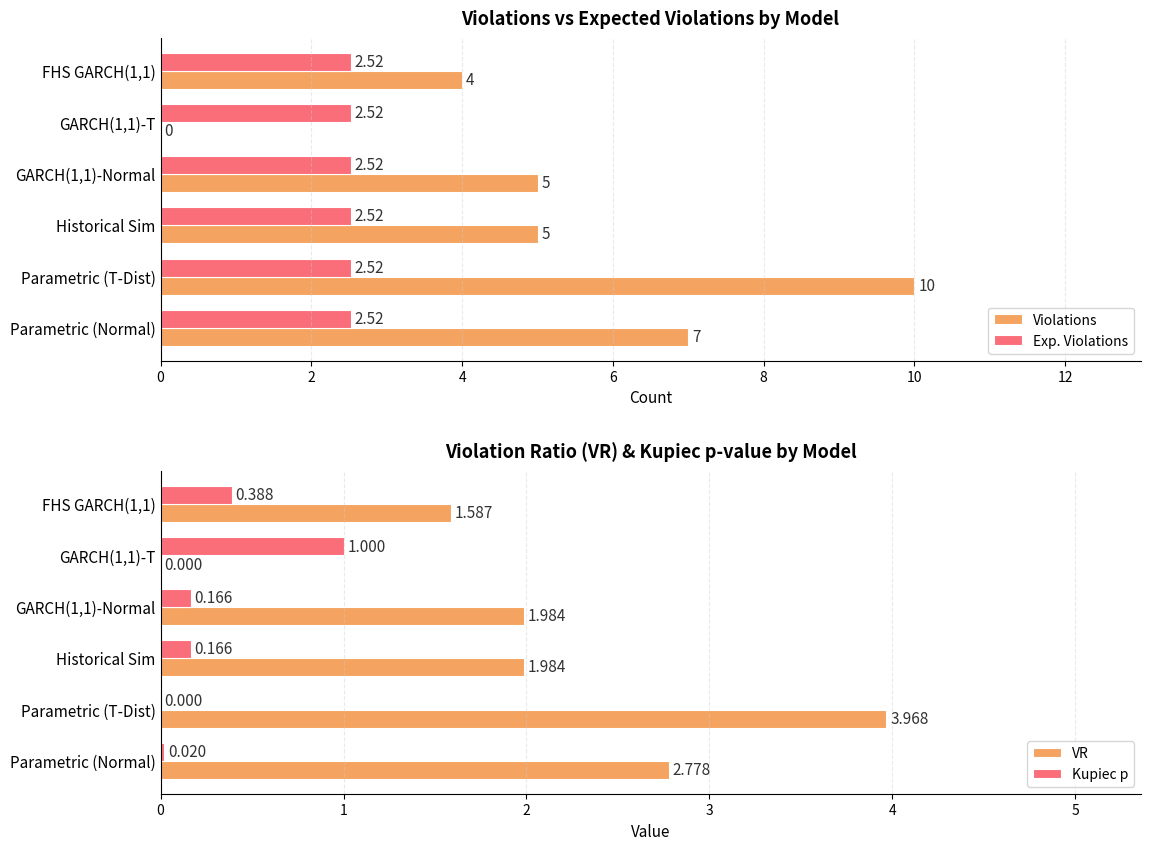

What is the sum of the Violations values at FHS GARCH(1,1) and GARCH(1,1)-T?

4.0